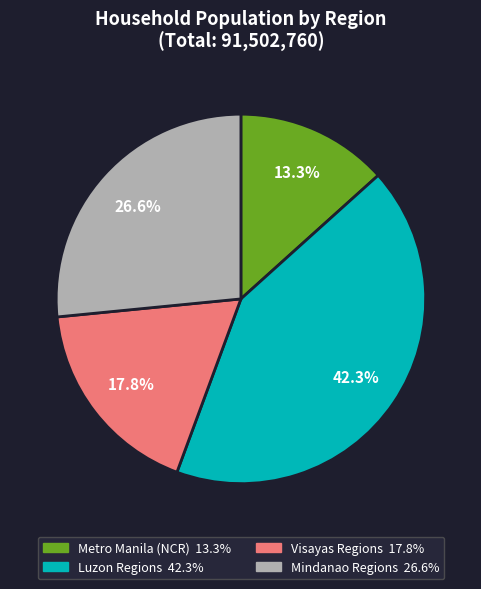

Does any single category account for the majority?

No